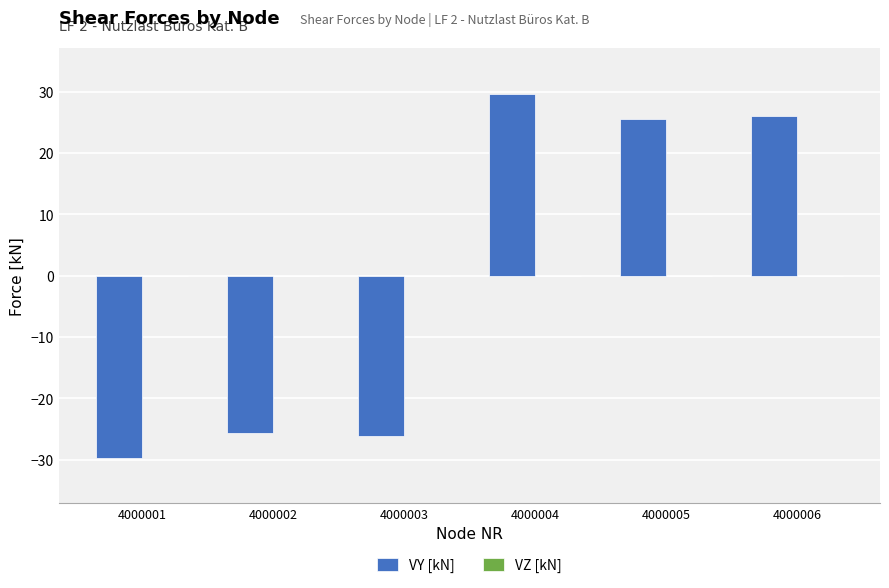

Reading left to right, transcribe all the data shown in this chart.

-29.7	-25.6	-26.1	29.7	25.6	26.1